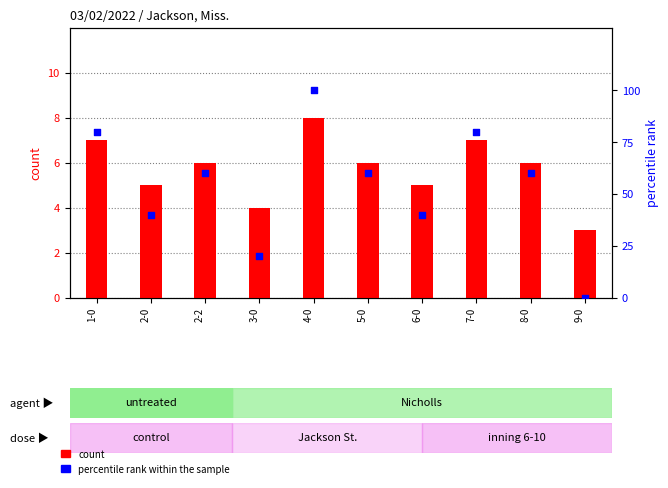

Which series has the largest total across all categories?

percentile rank within the sample